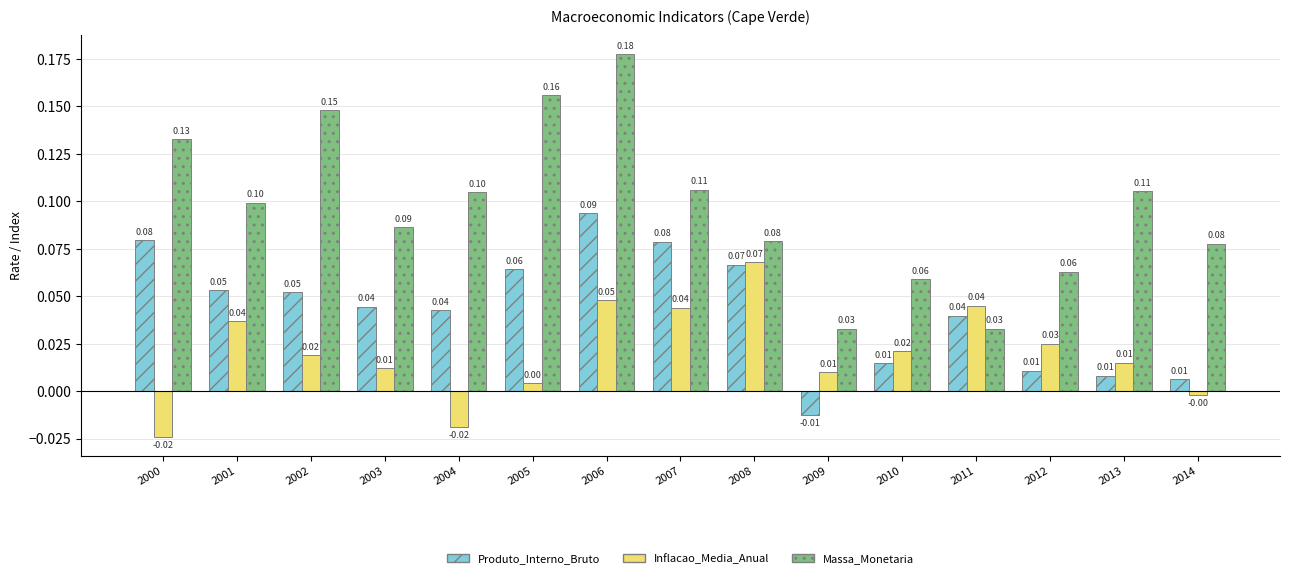

What is the sum of all Inflacao_Media_Anual values?

0.3